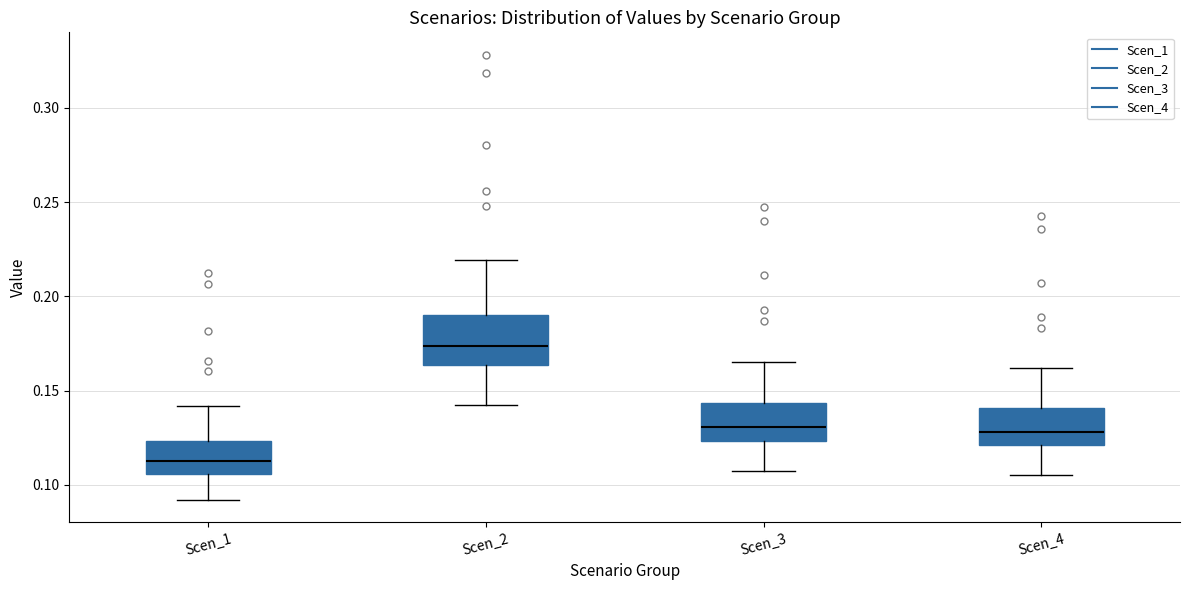

Comparing the boxes themselves (not the whiskers), which one is the tallest?

Scen_2